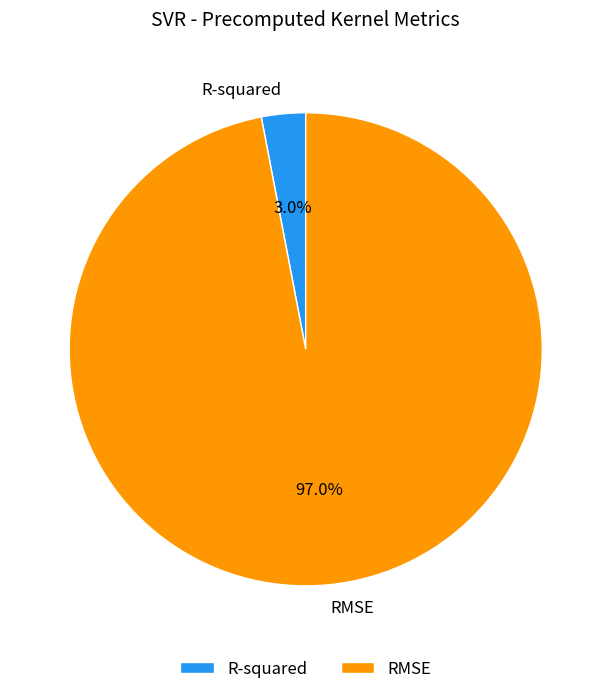

To the nearest percent, what is the difference between the RMSE and R-squared slice percentages?

94%